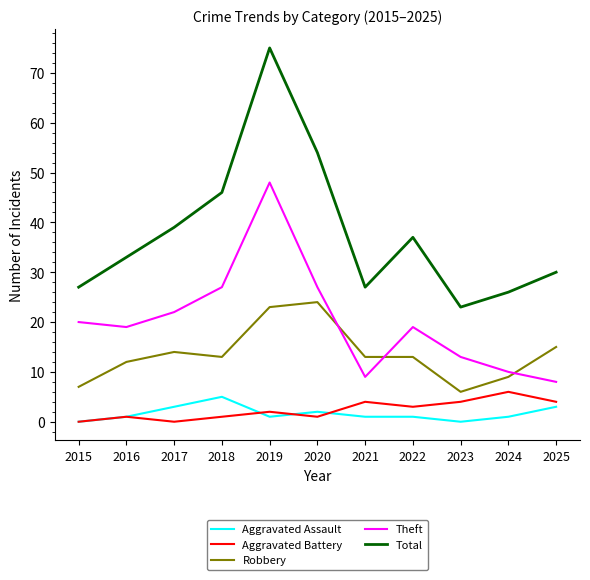

What is the sum of all Total values?

417